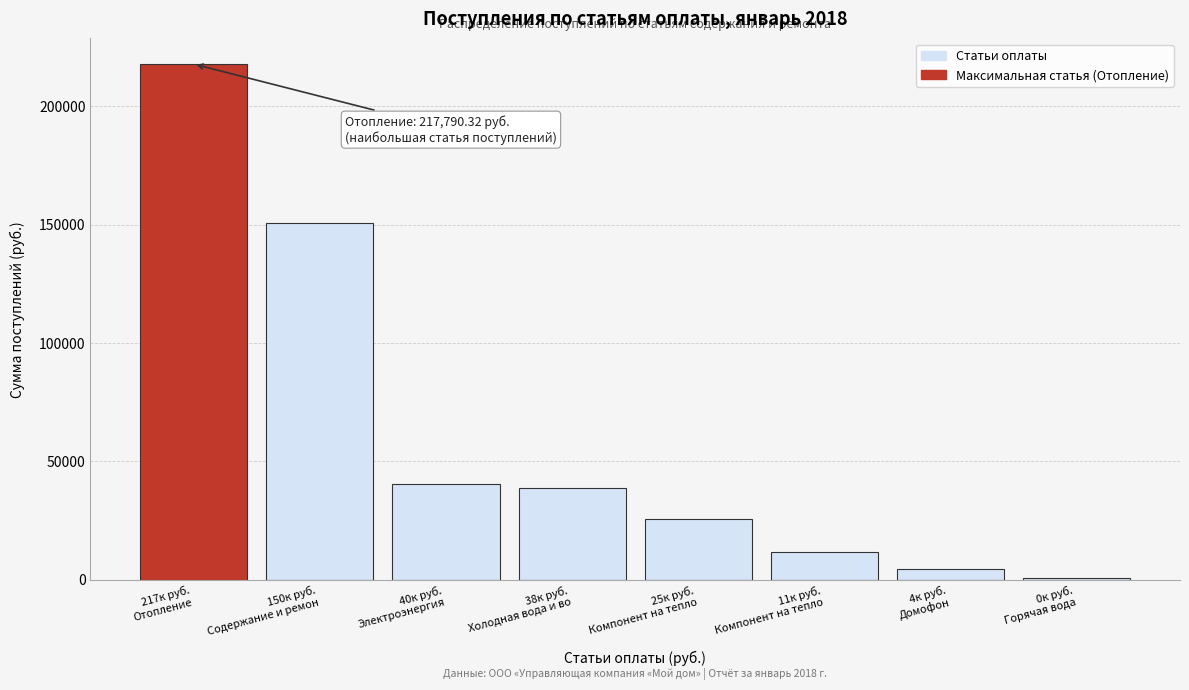

Reading right to left, list all the values displayed in this chart.

794.3	4626.4	11616.6	25644.5	38884.2	40284.9	150439.7	217790.3